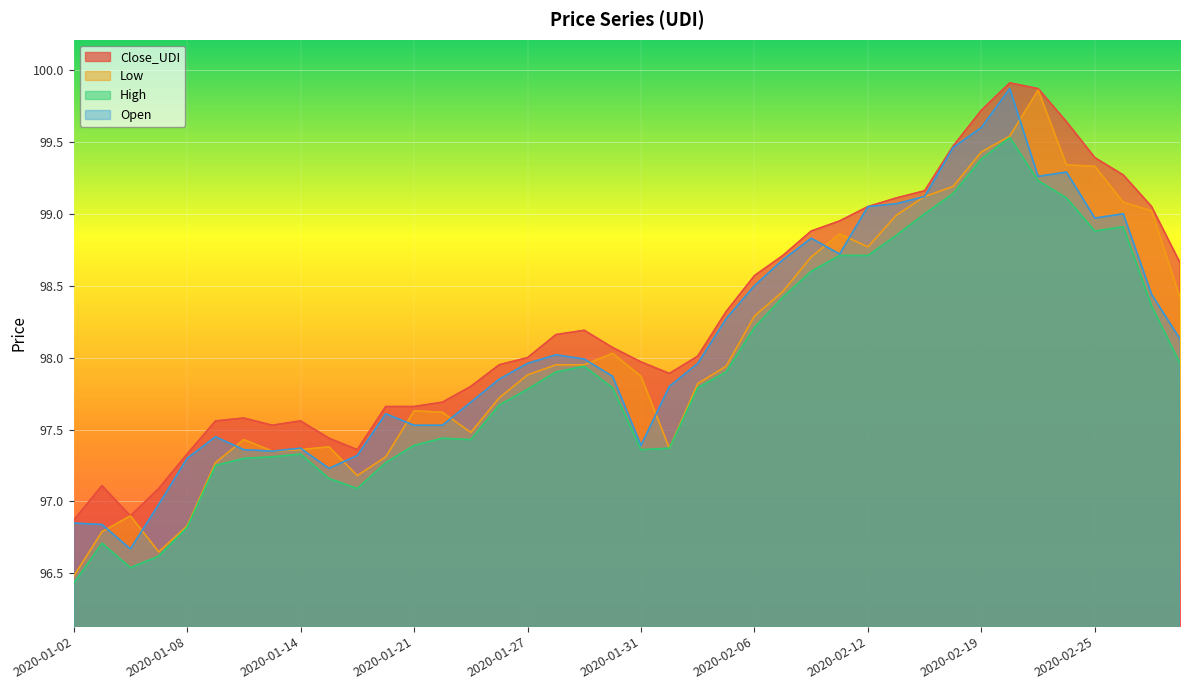

Which series has the largest total across all categories?

Close_UDI